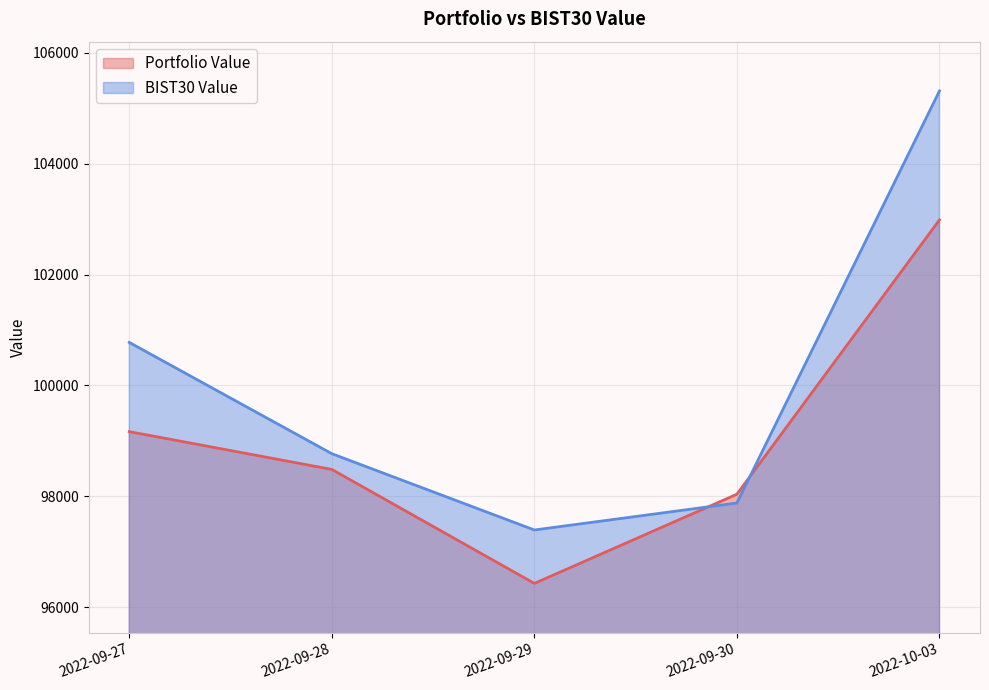

How many lines are shown in the chart?

2